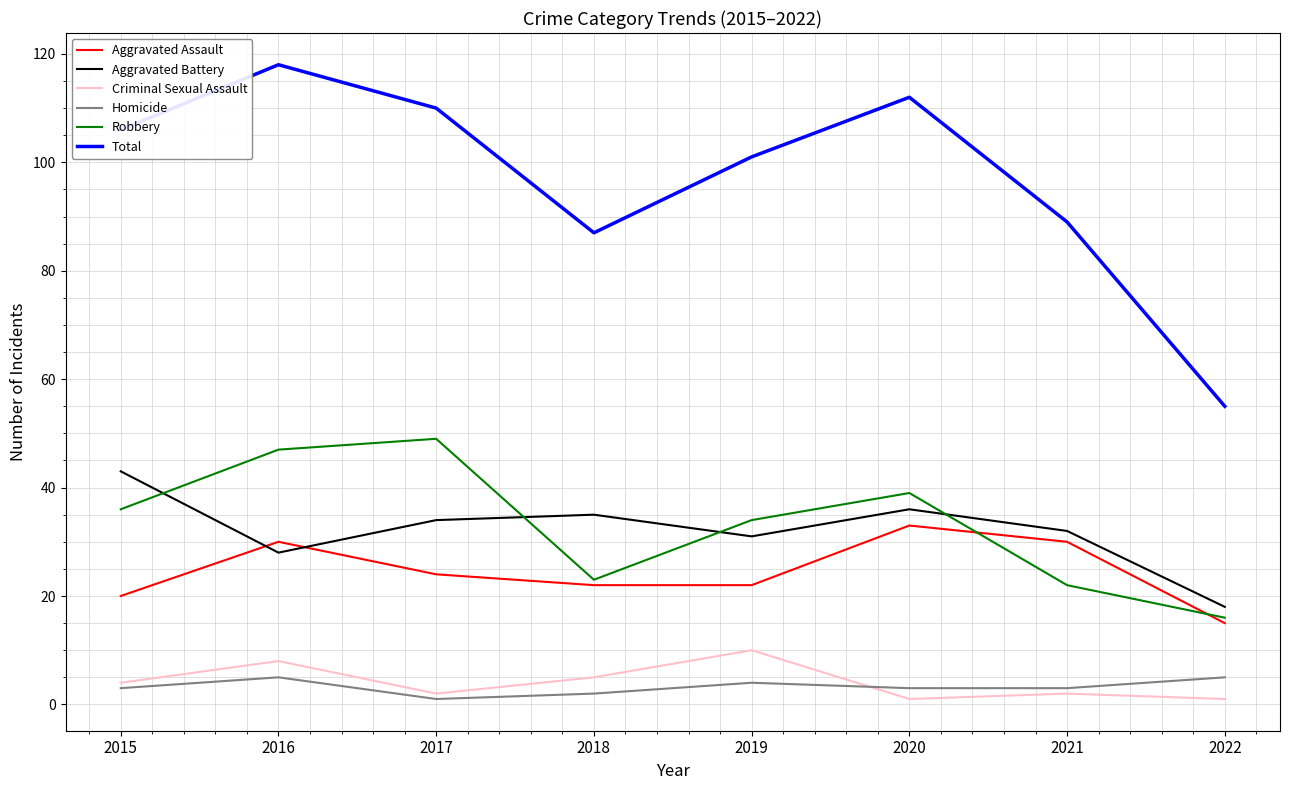

What are all the series names shown in the legend?

Aggravated Assault, Aggravated Battery, Criminal Sexual Assault, Homicide, Robbery, Total